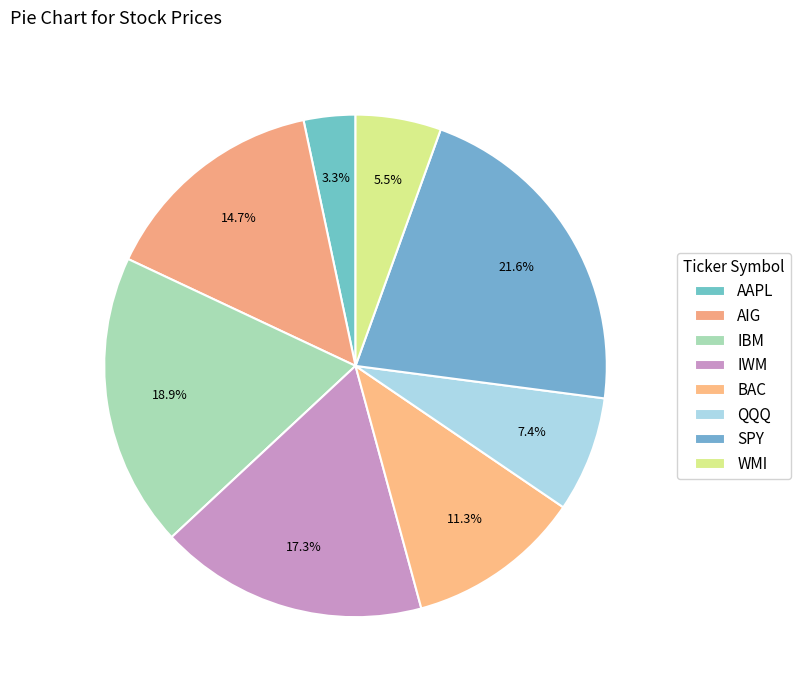

Rank the categories by value from lowest to highest.

AAPL, WMI, QQQ, BAC, AIG, IWM, IBM, SPY